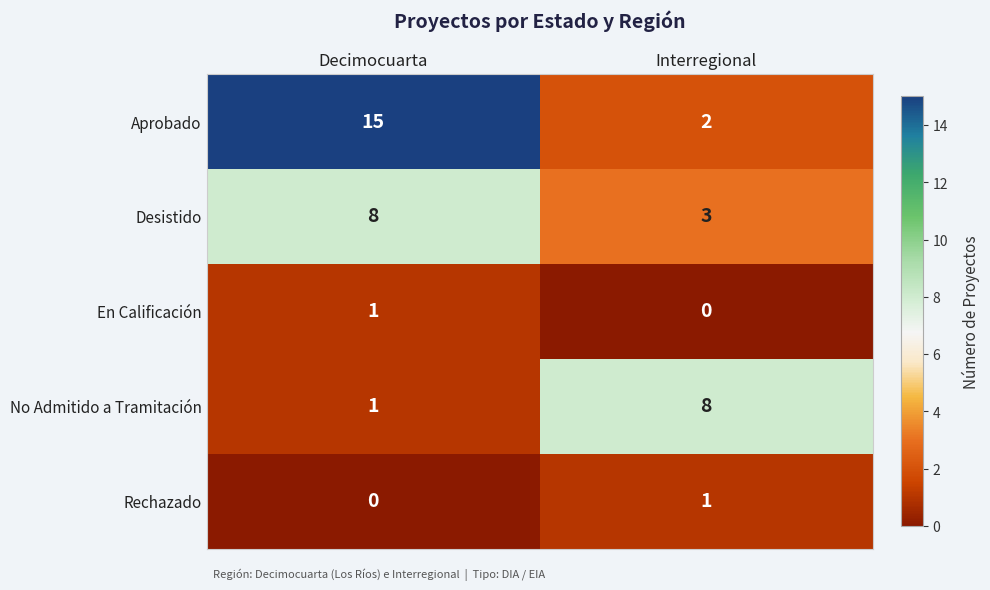

At which label is Rechazado closest to 0?

Decimocuarta